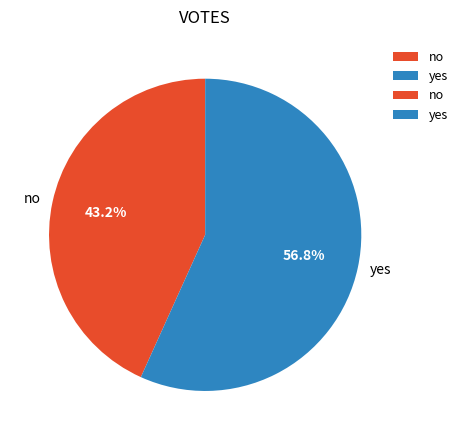

Rank the categories by value from lowest to highest.

no, yes